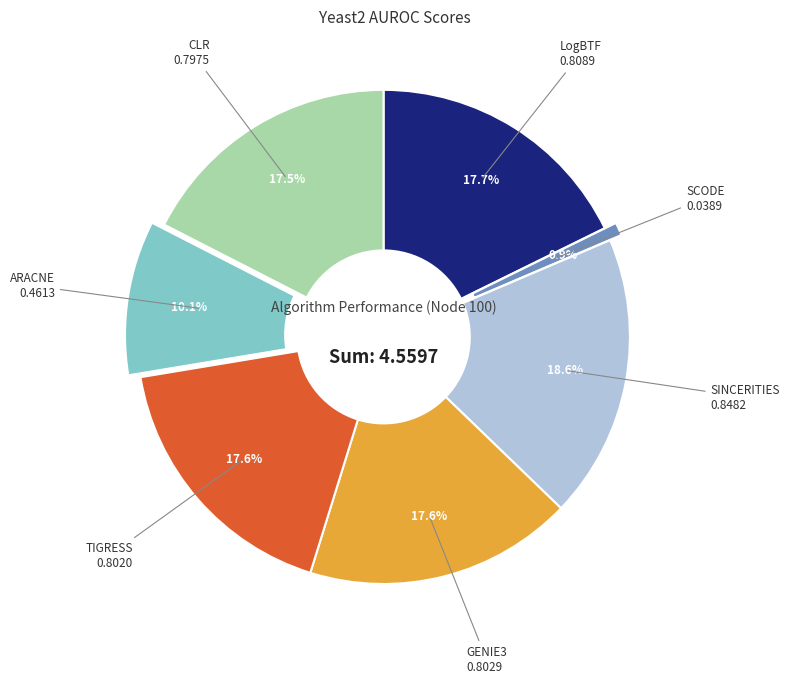

Does any single category account for the majority?

No